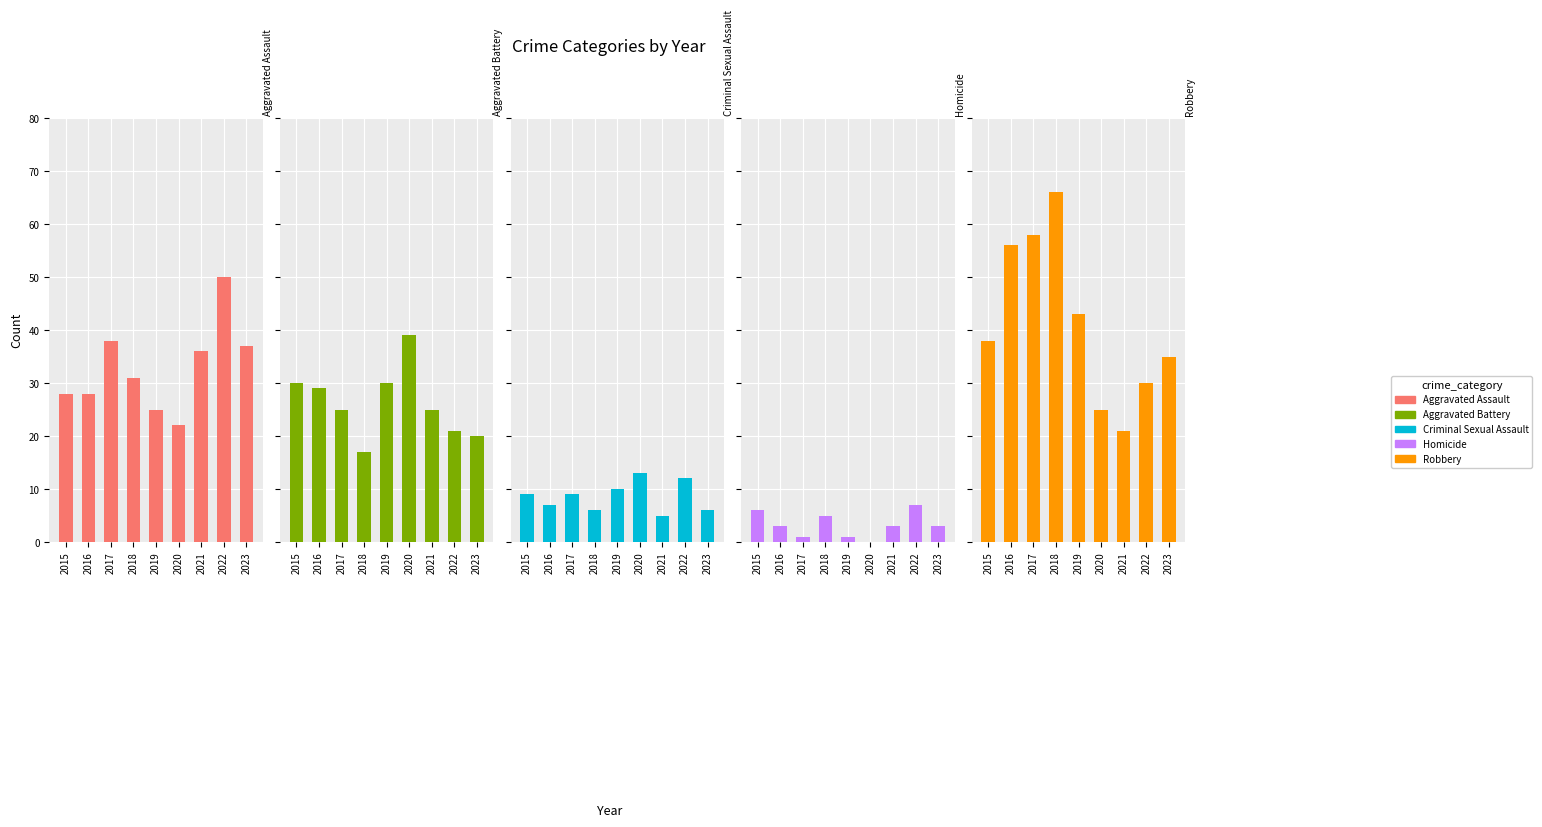

What is the value of the Robbery bar at the 5th from the left?

43